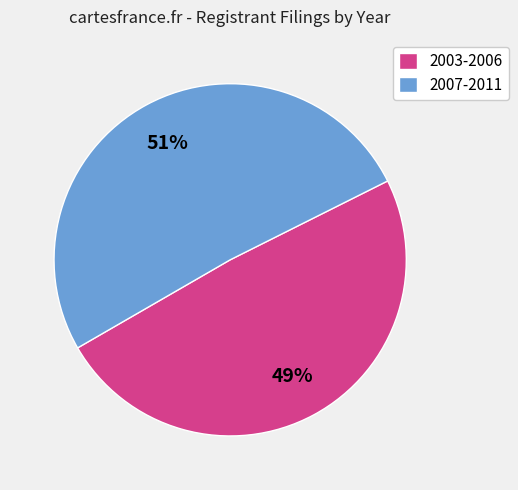

Count the number of slices in the pie.

2